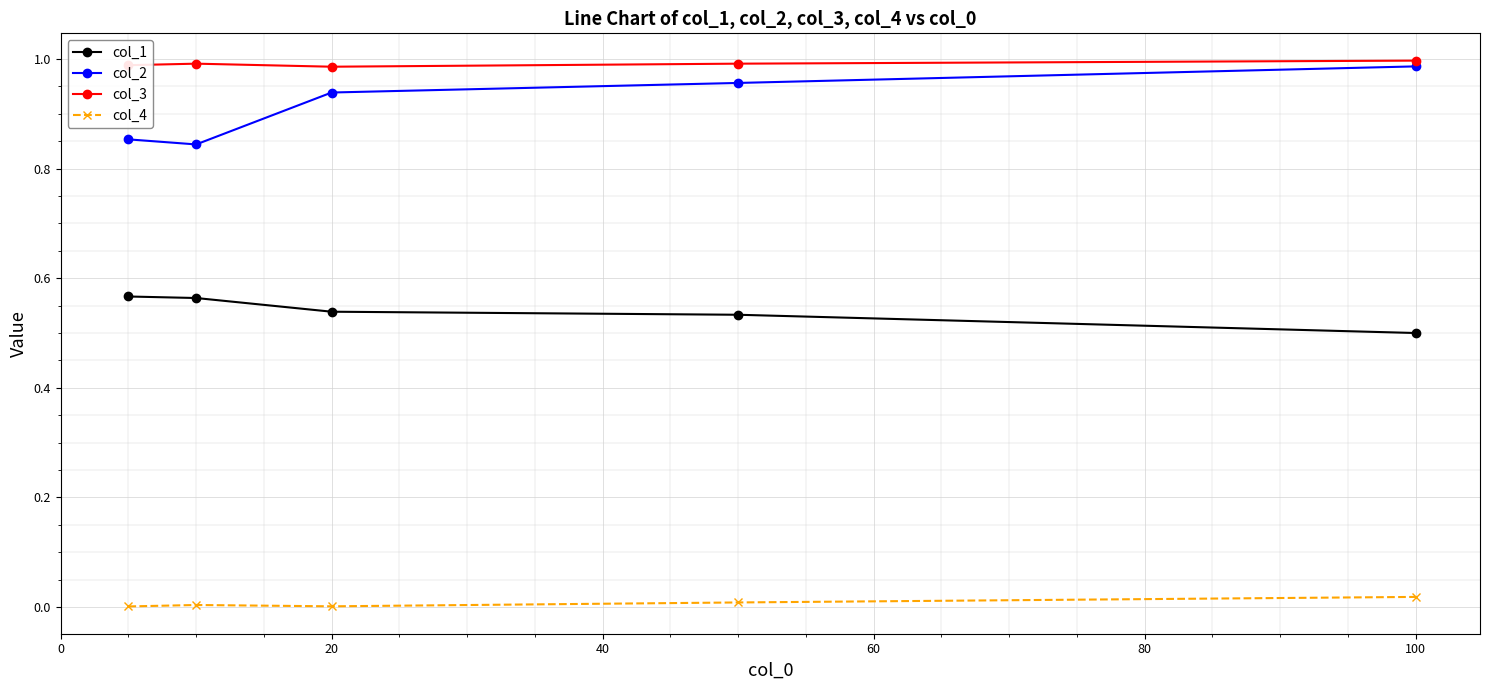

True or false: col_3 has more than 0 points higher than both neighbors.

True